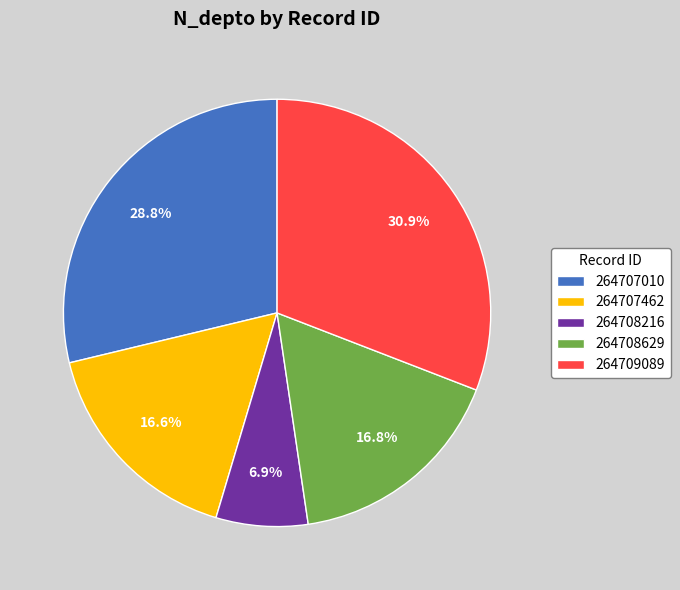

Approximately how many times larger is the value at 264708629 compared to 264707462?

1.0